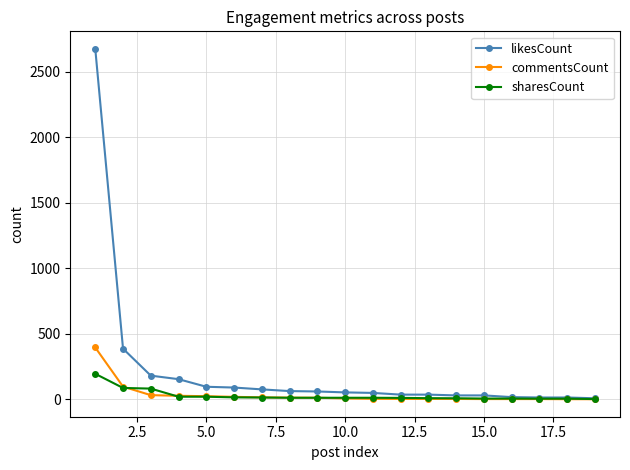

List the series in order of their peak value, highest first.

likesCount, commentsCount, sharesCount